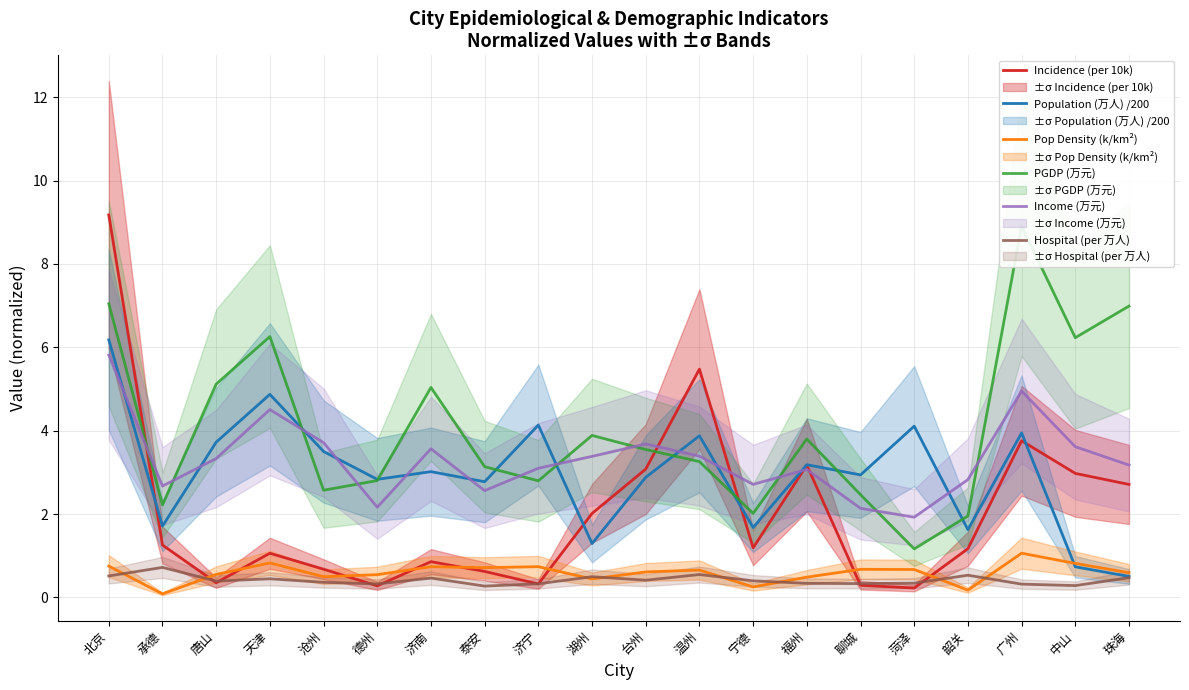

Which series changed the most between 温州 and 宁德?

Incidence (per 10k)